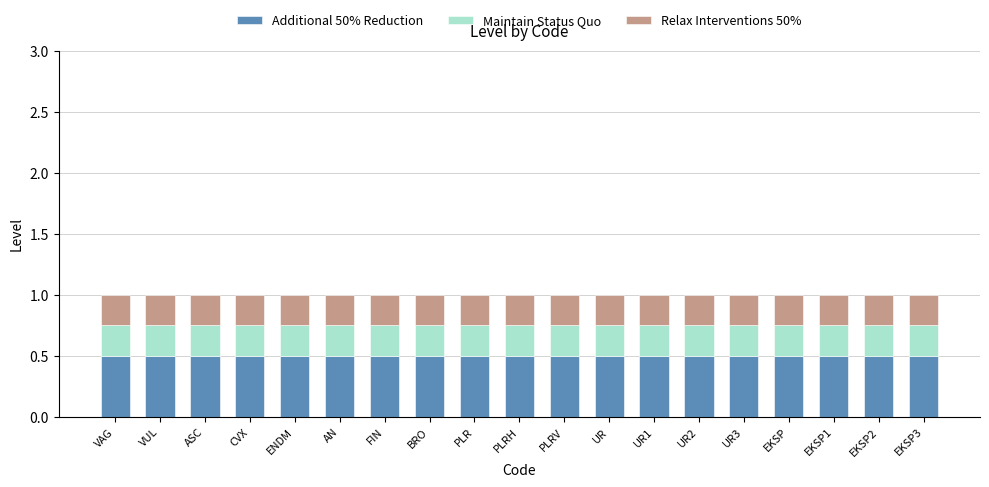

What is the total value across all series at UR?

1.0